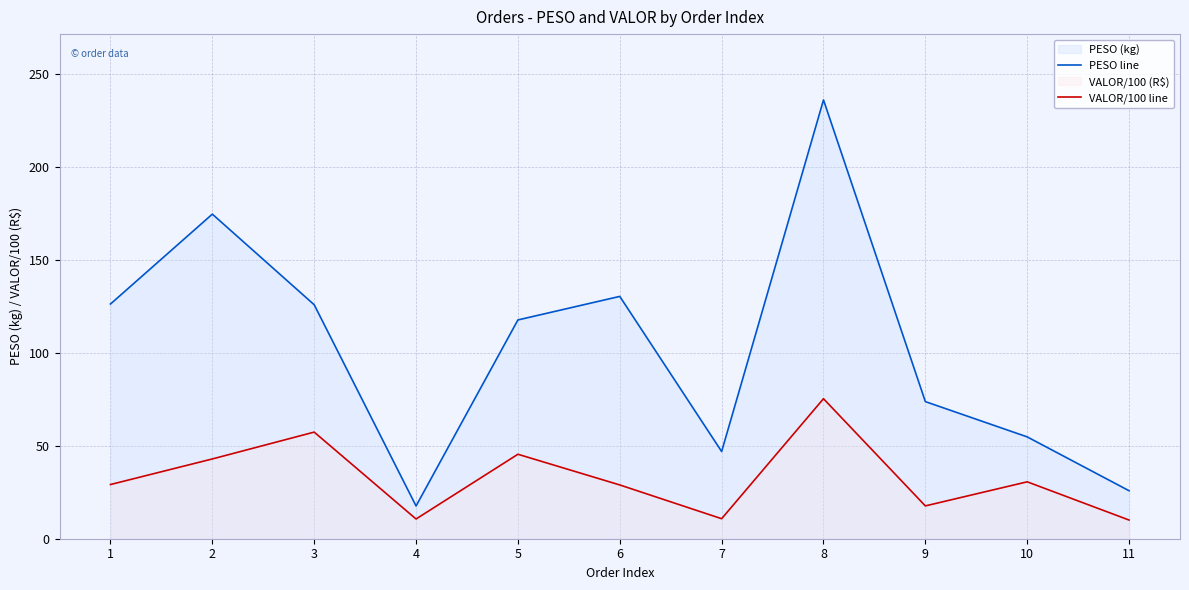

What is the sum of all PESO line values?

1130.9